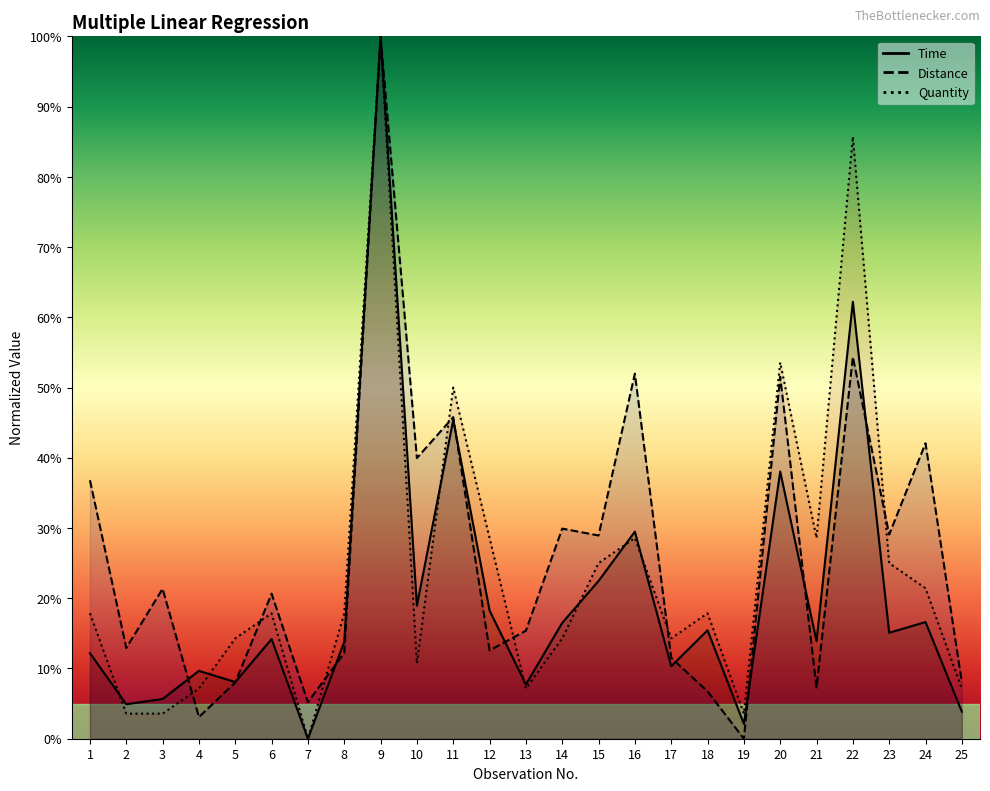

At how many categories does at least one series exceed 18?

15